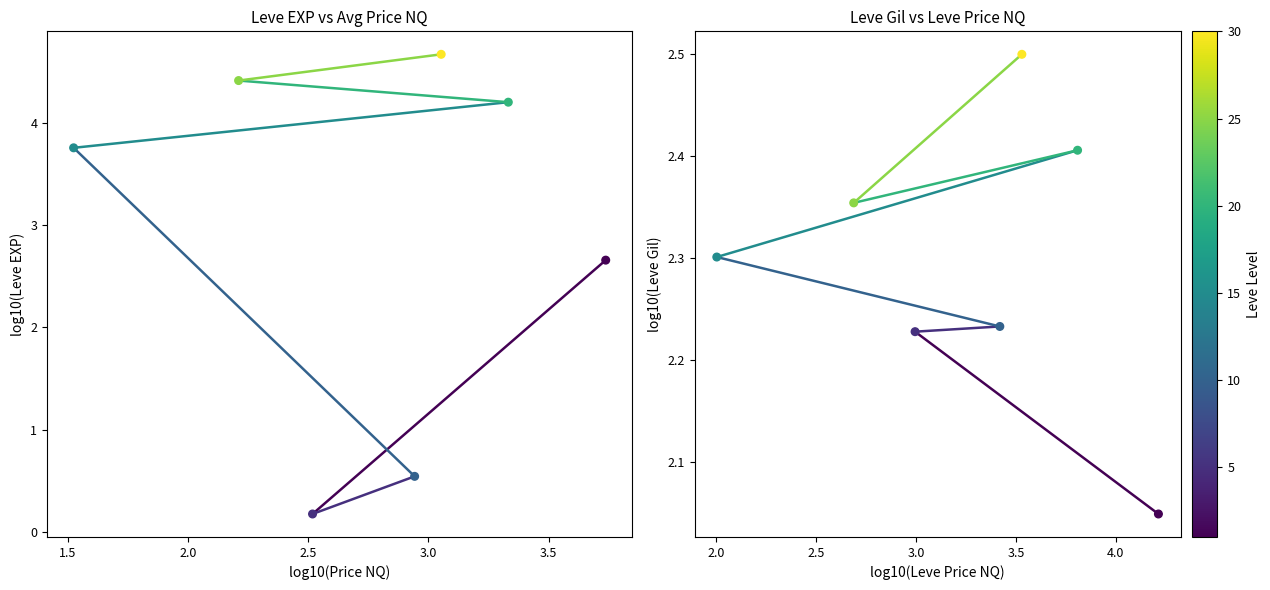

At which category is the sum across all series the highest?

1.5